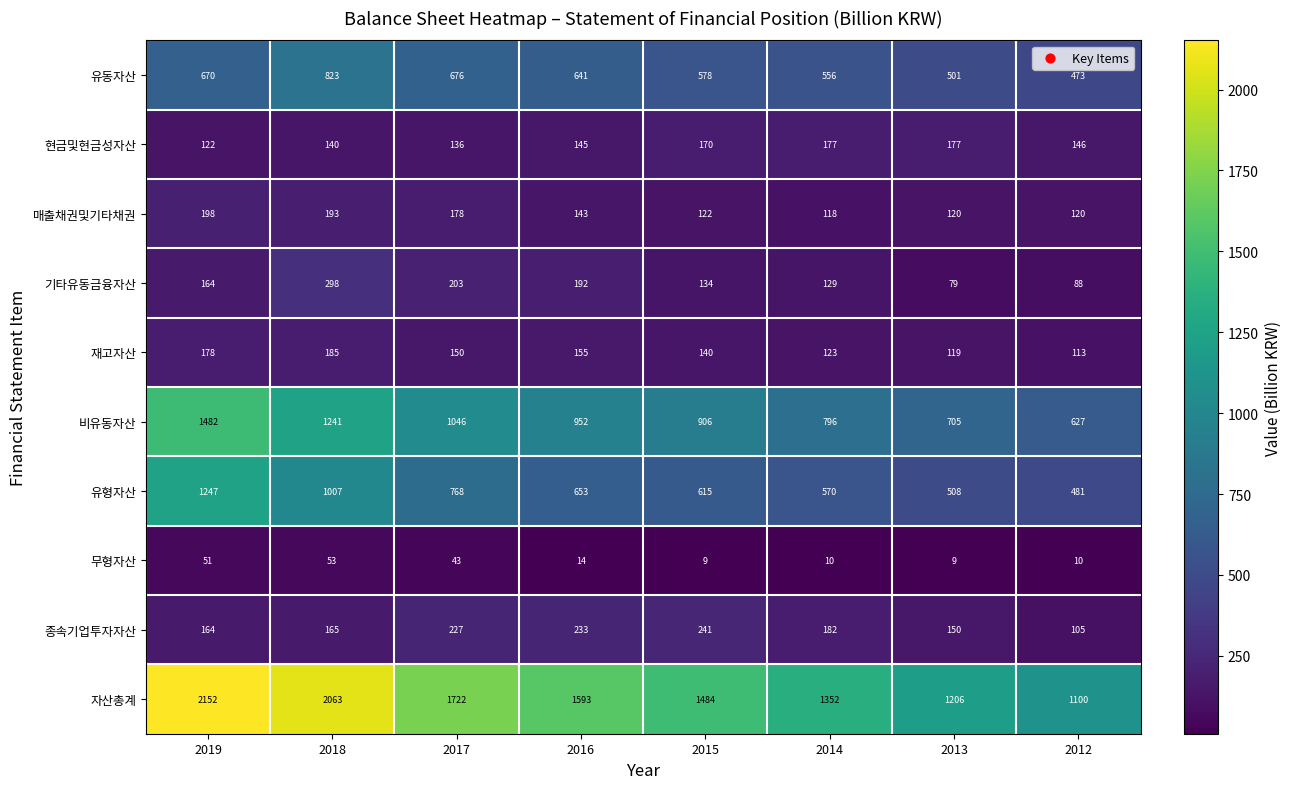

What is the average value of the 매출채권및기타채권 series?

149